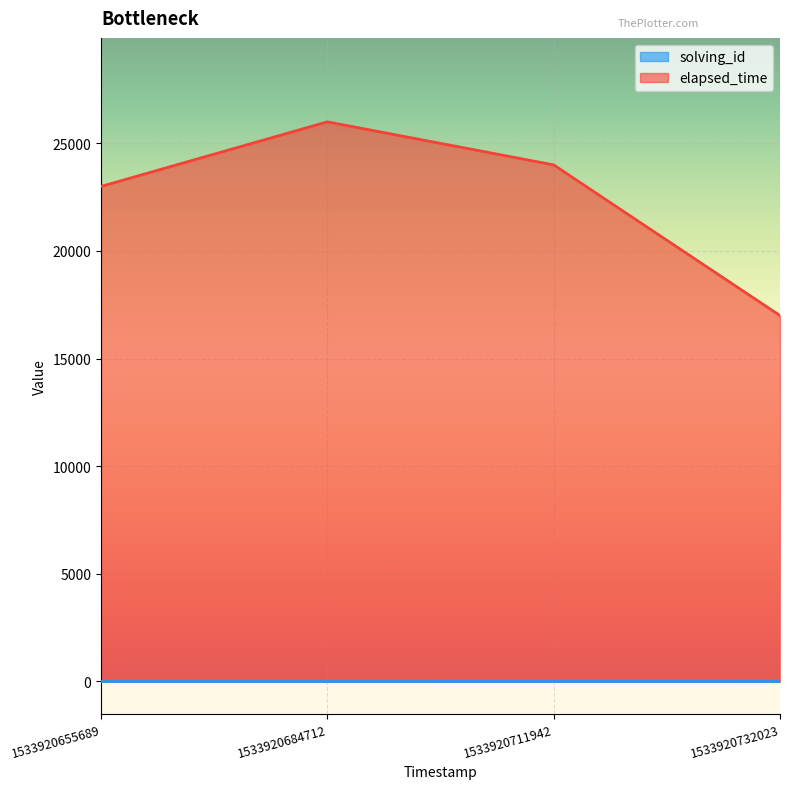

At how many categories does at least one series exceed 5205?

4